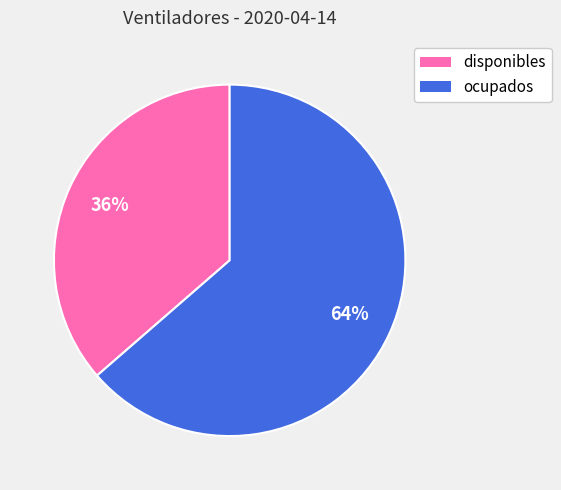

What percentage is the ocupados slice, to the nearest percent?

64%